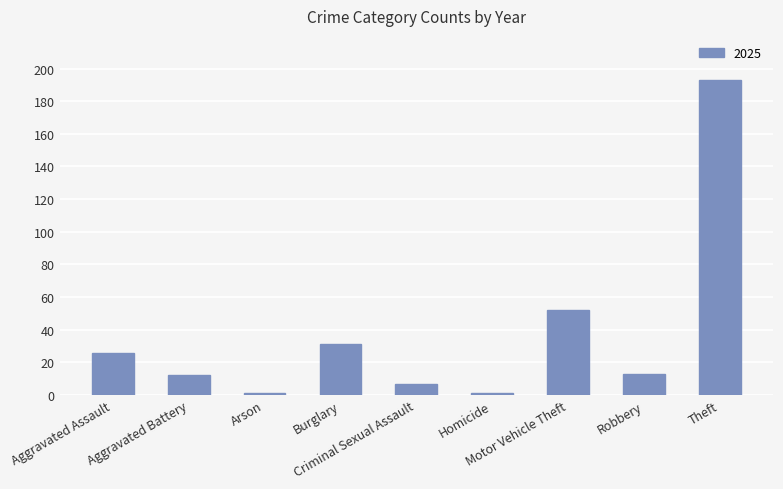

What is the label of the 6th bar from the right?

Burglary